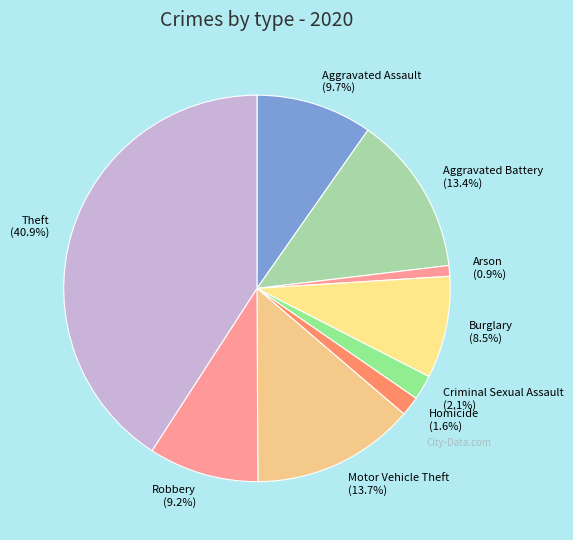

What is the smallest slice in the pie chart?

Arson